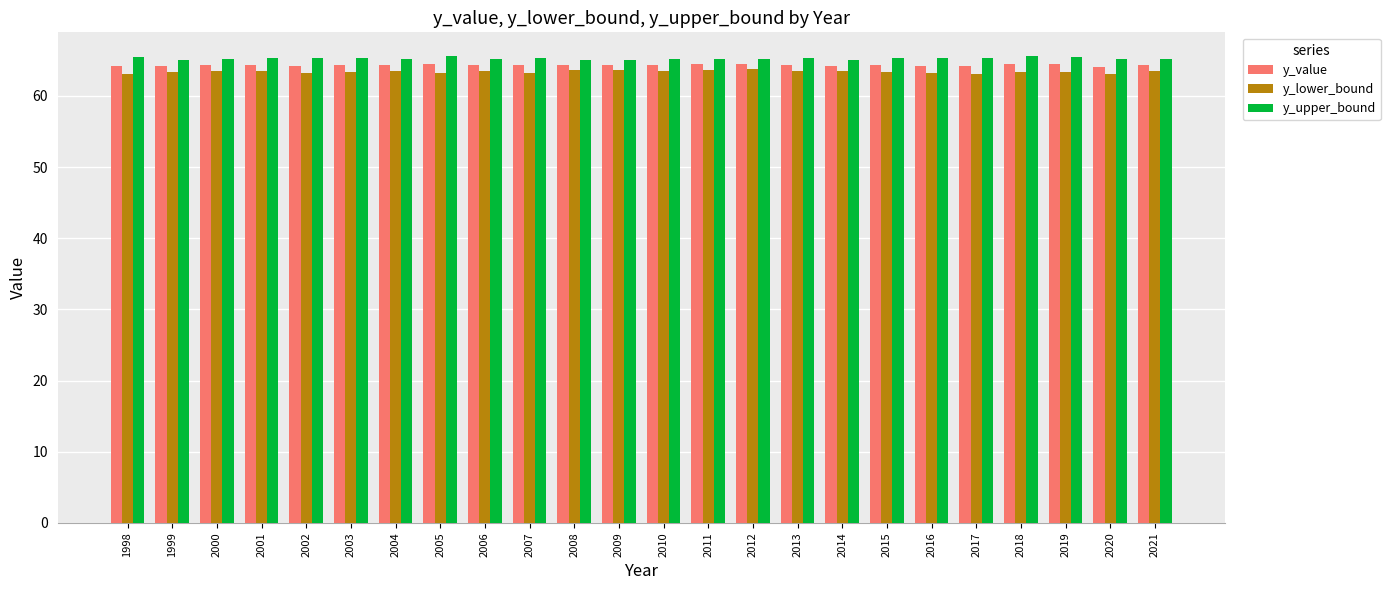

Is it true that y_upper_bound equals 65.4 at 2007?

True